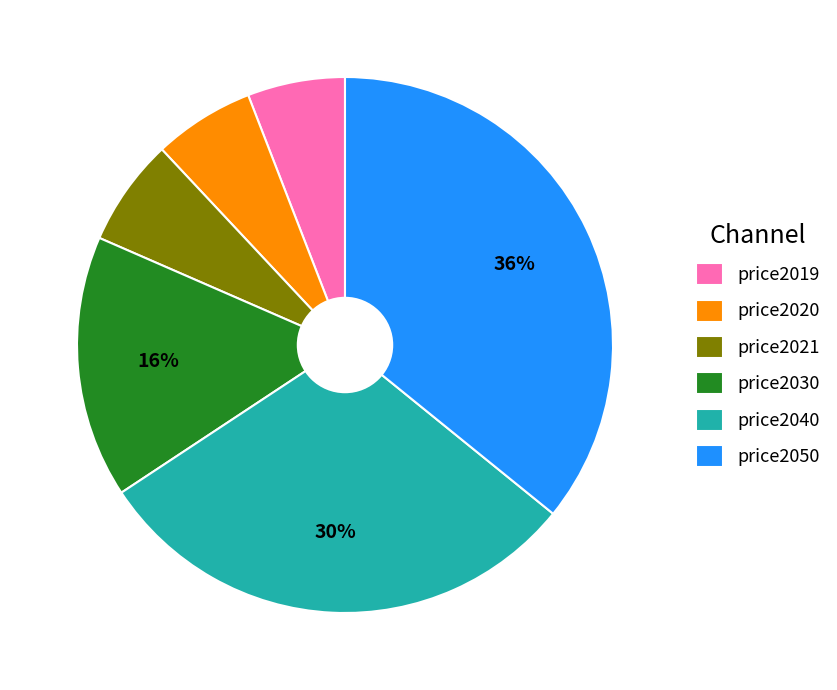

Between price2050 and price2019, which is larger?

price2050